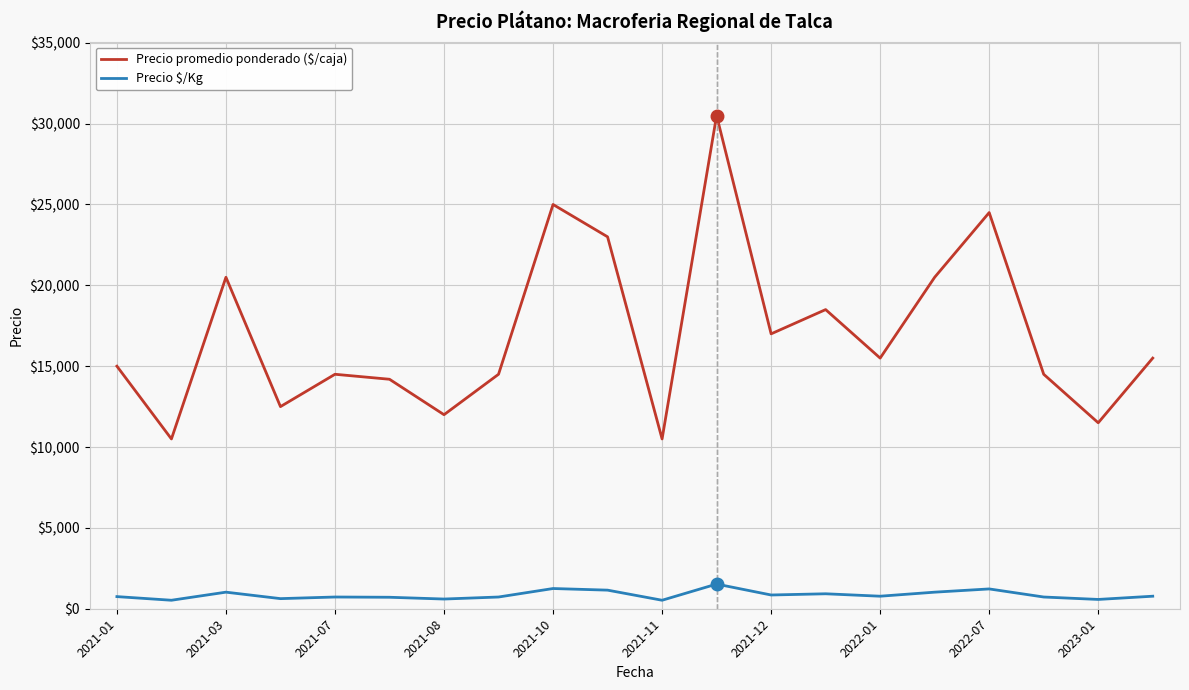

Which series has the widest spread of values?

Precio promedio ponderado ($/caja)